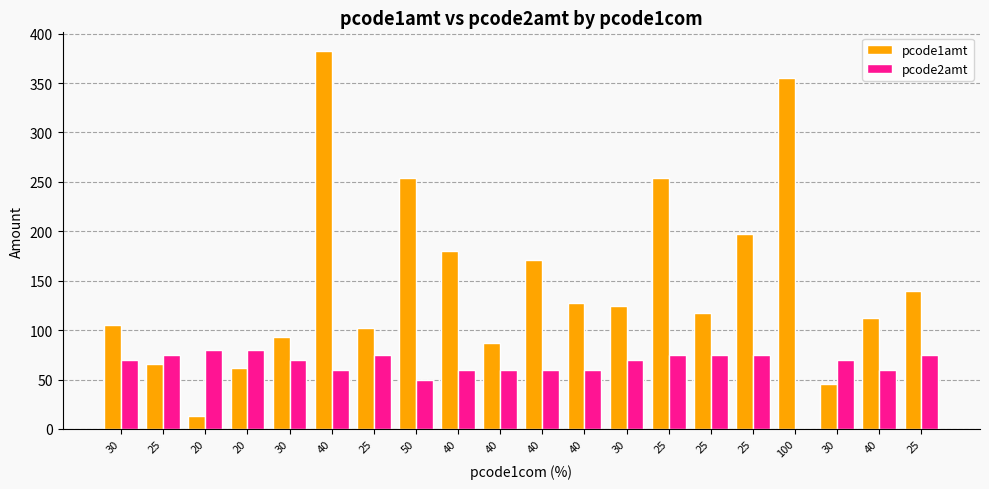

What is the difference between the second highest and minimum values in the pcode1amt series?

342.4